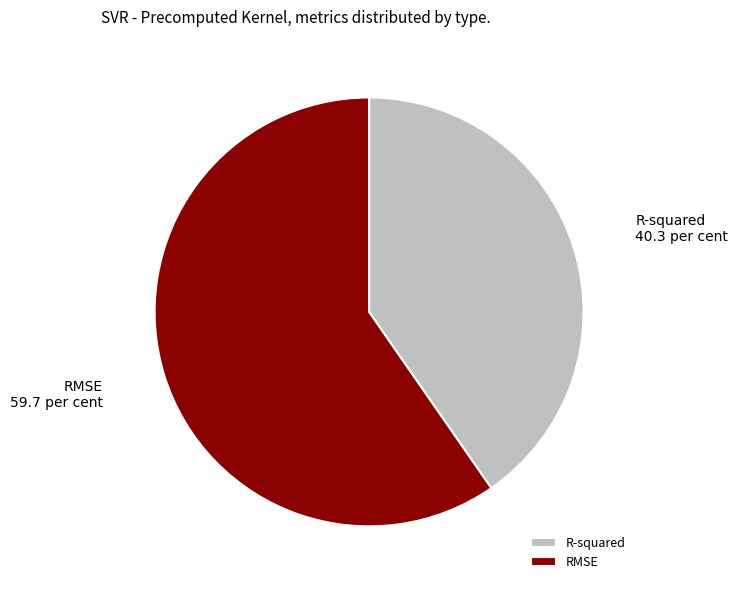

What is the ratio of the value at R-squared to the value at RMSE?

0.7